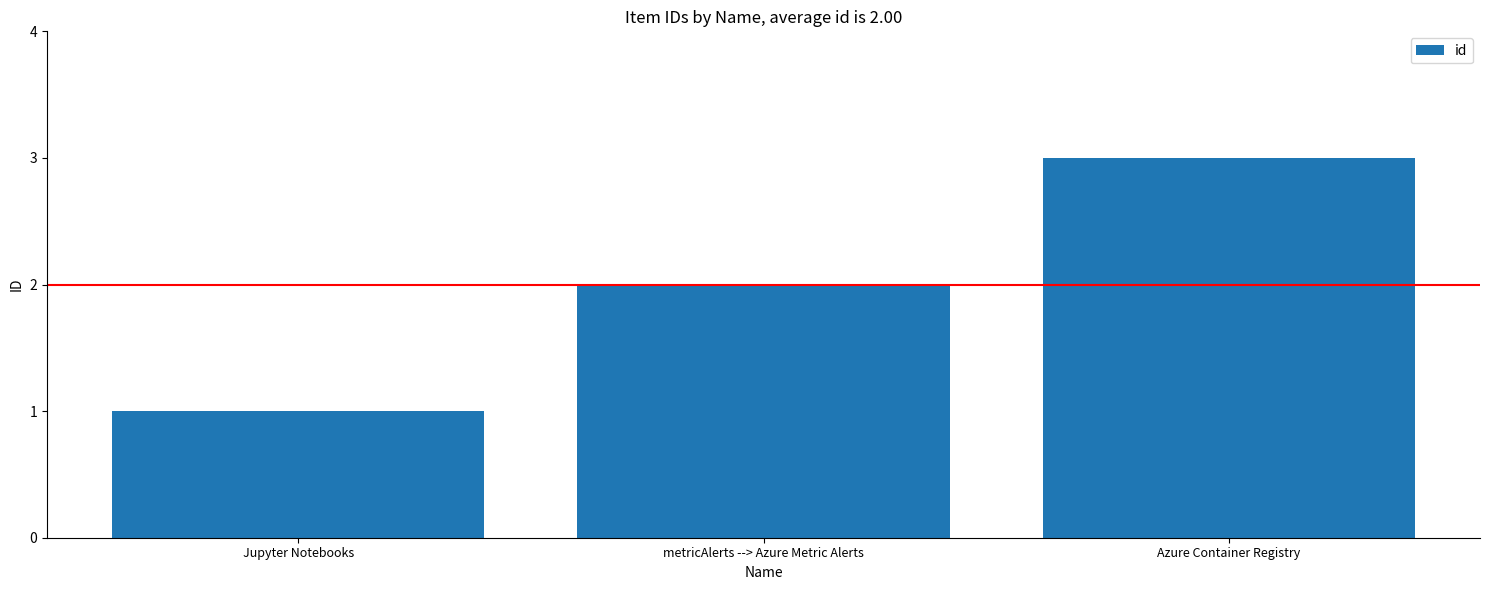

What is the ratio of the value at metricAlerts --> Azure Metric Alerts to the value at Jupyter Notebooks?

2.0